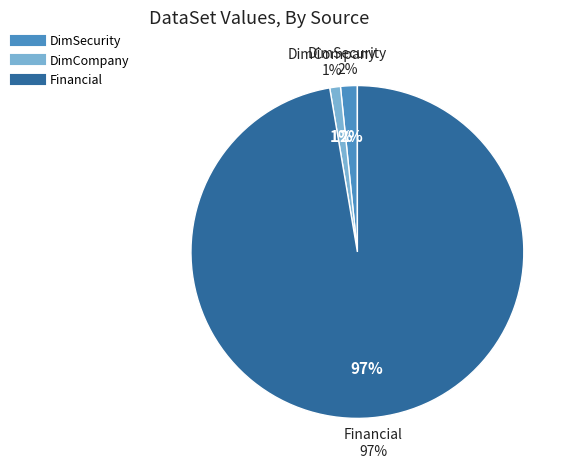

How many segments does this pie chart have?

3